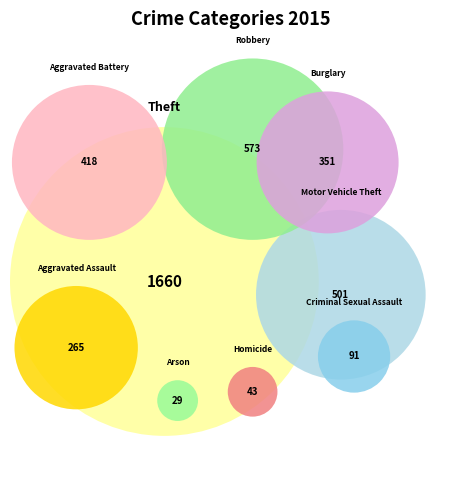

To the nearest percent, what portion does Theft represent?

42%